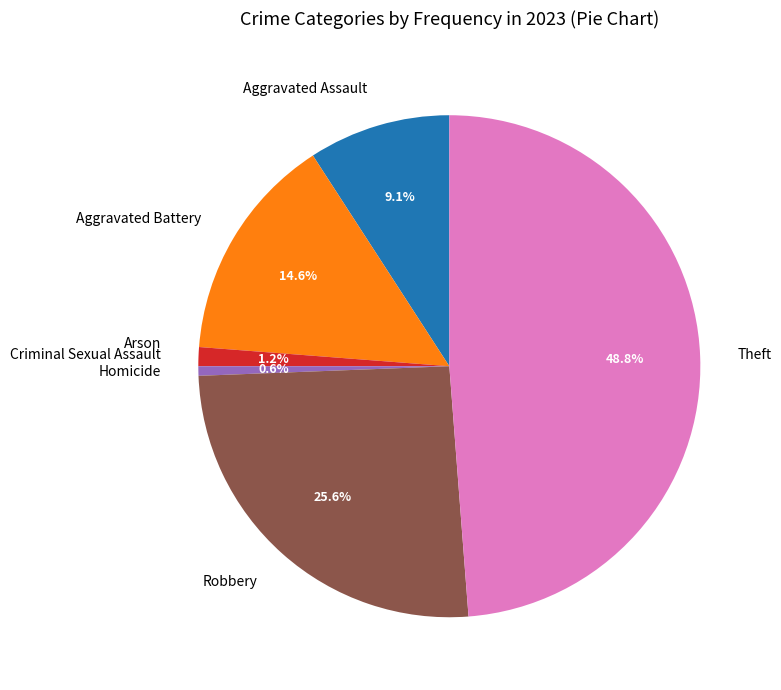

What percentage is NOT represented by Theft?

51.2%